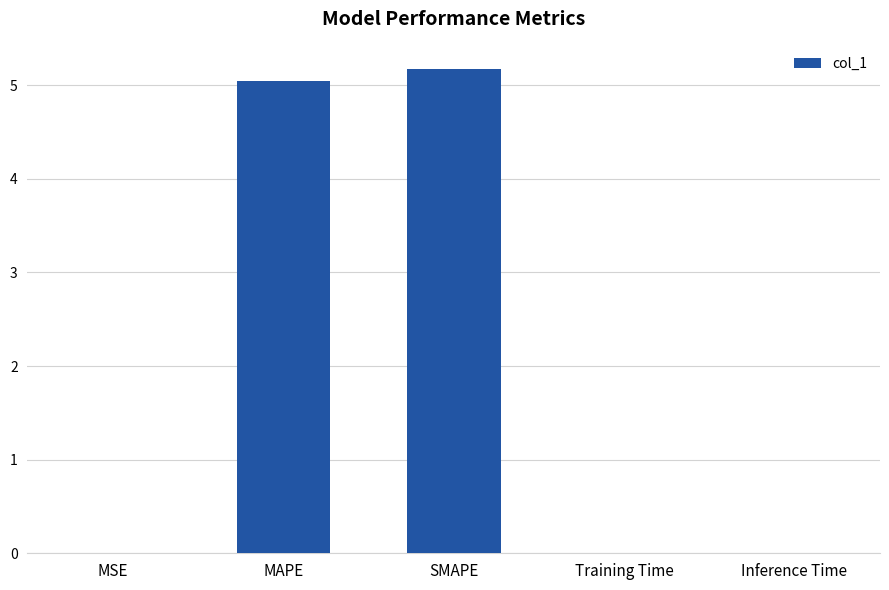

Is it true that the value at SMAPE is 5.2?

True